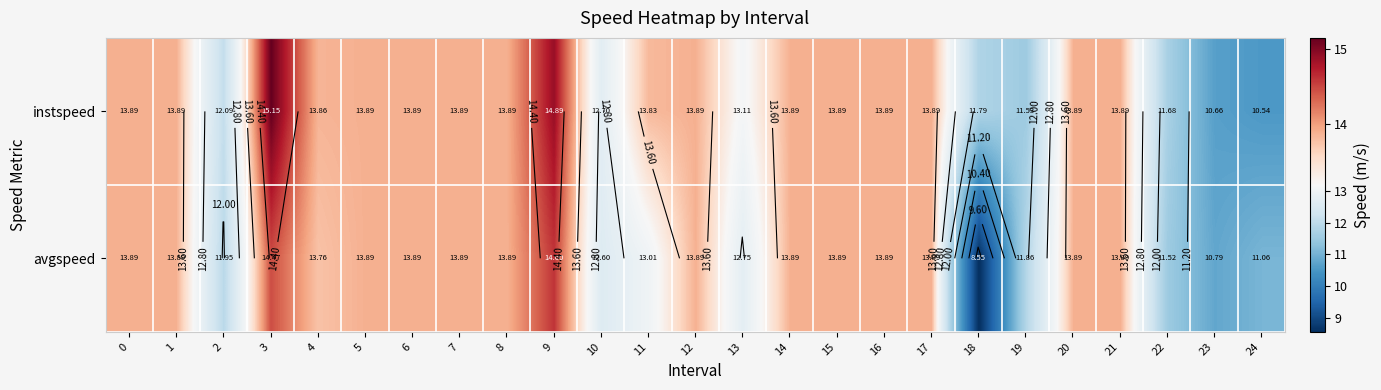

The instspeed series shows 11.8 at 18. True or false?

True